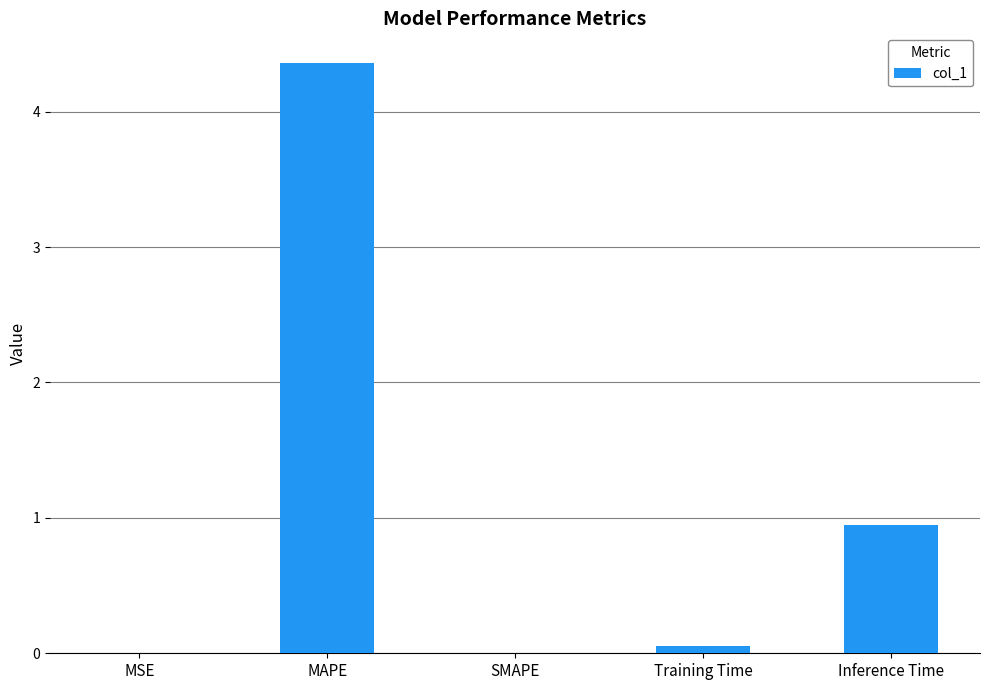

Where is the data nearest to the value 2?

Inference Time